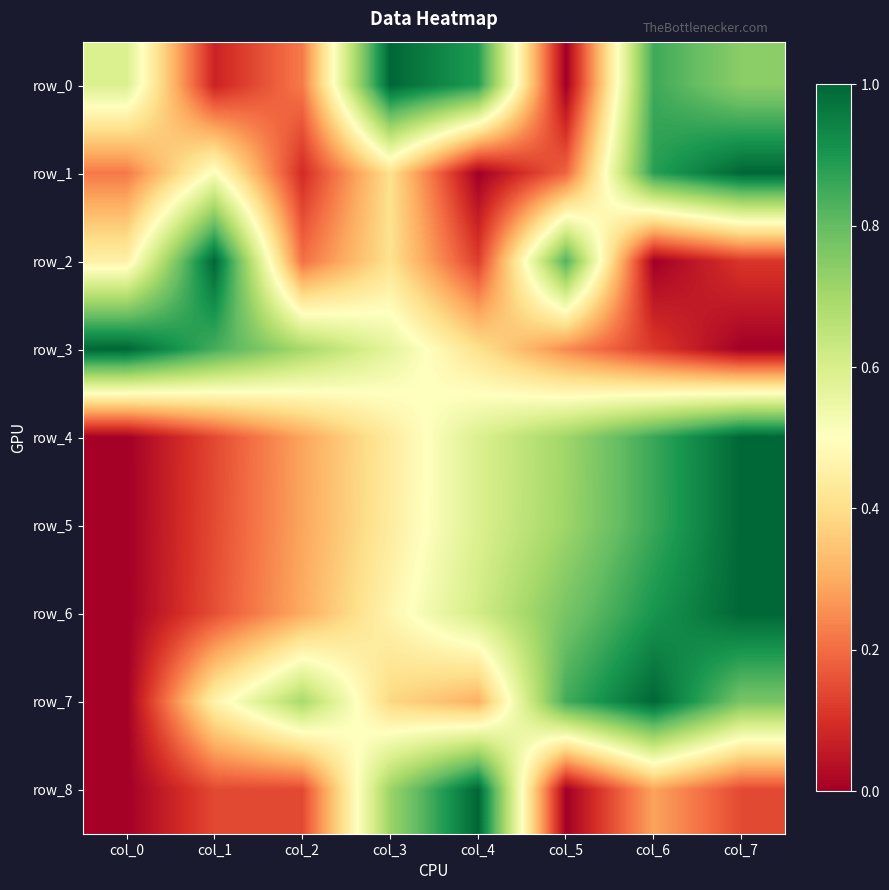

True or false: row_4 has a value of 0.7 at col_5.

True